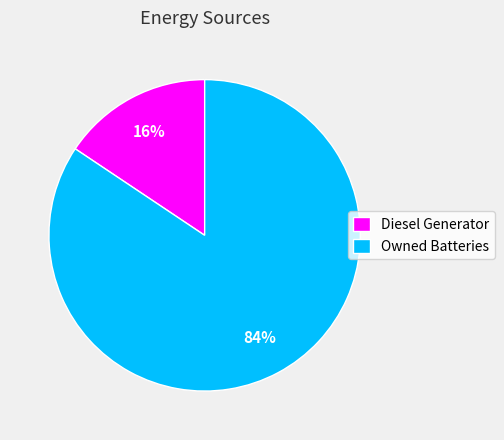

To the nearest percent, what is the combined percentage of Diesel Generator and Owned Batteries?

100%